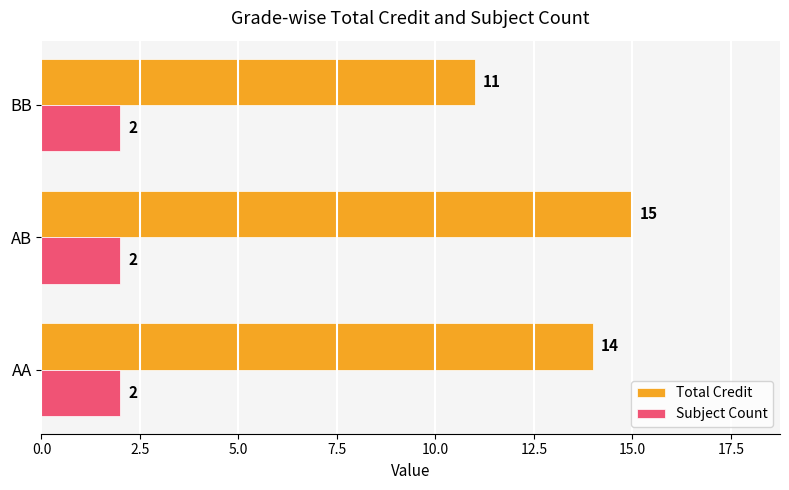

How many data points does each series have?

3